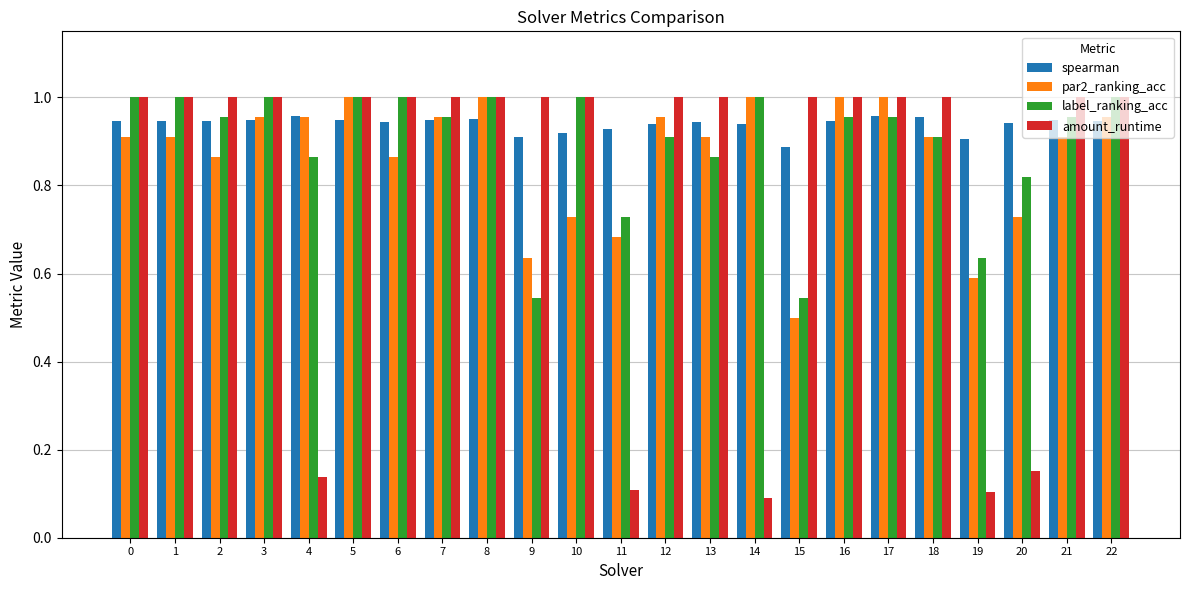

Where is par2_ranking_acc nearest to the value 0?

15